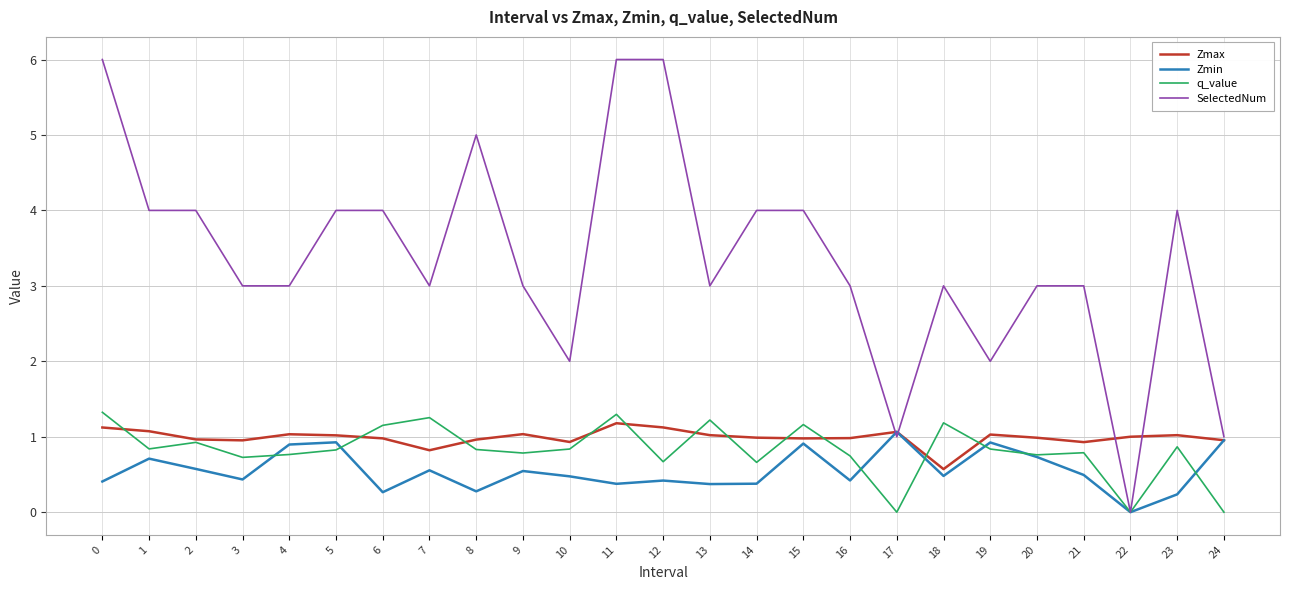

What is the minimum value for Zmax?

0.6